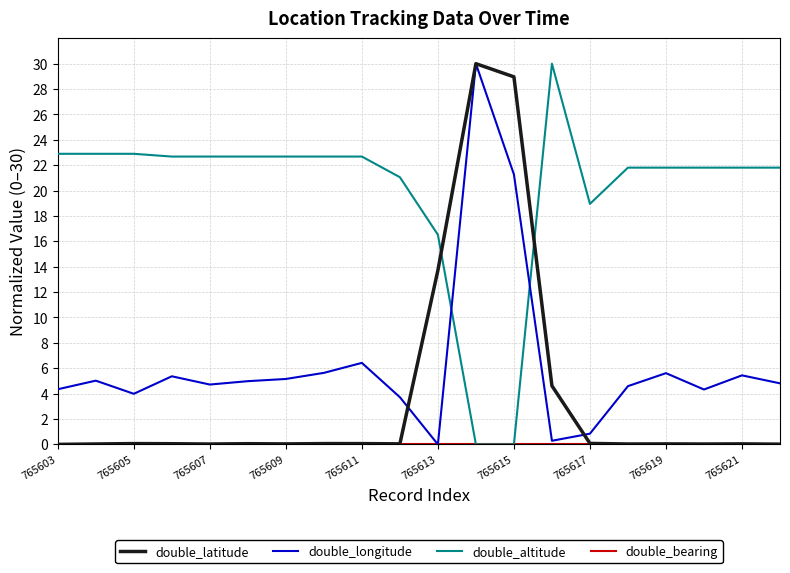

Does the chart have visible grid lines?

Yes